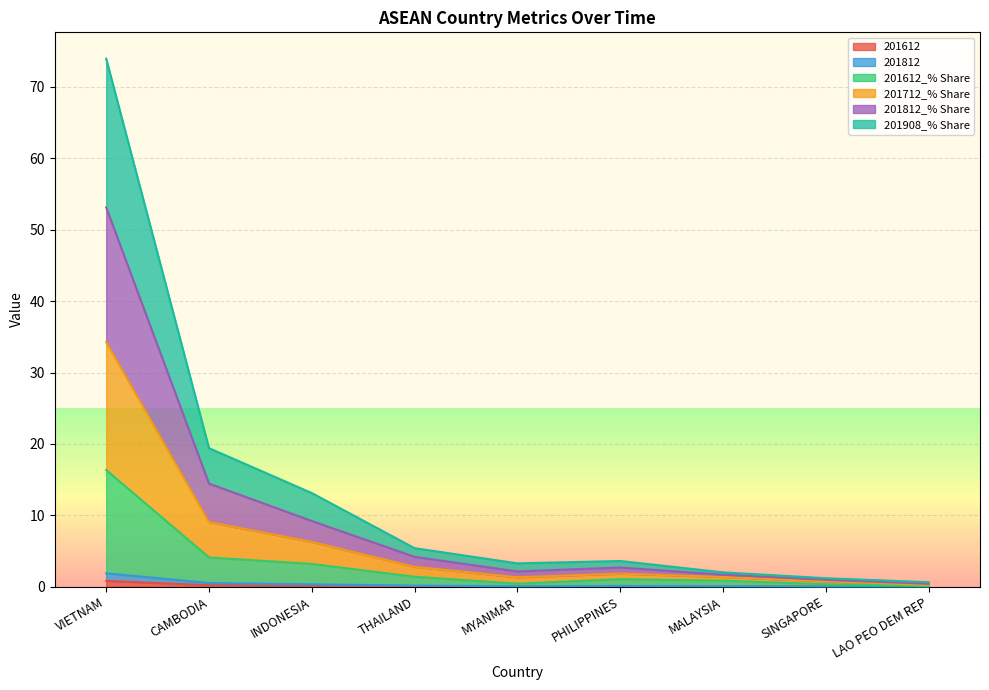

At which category is the sum across all series the highest?

VIETNAM